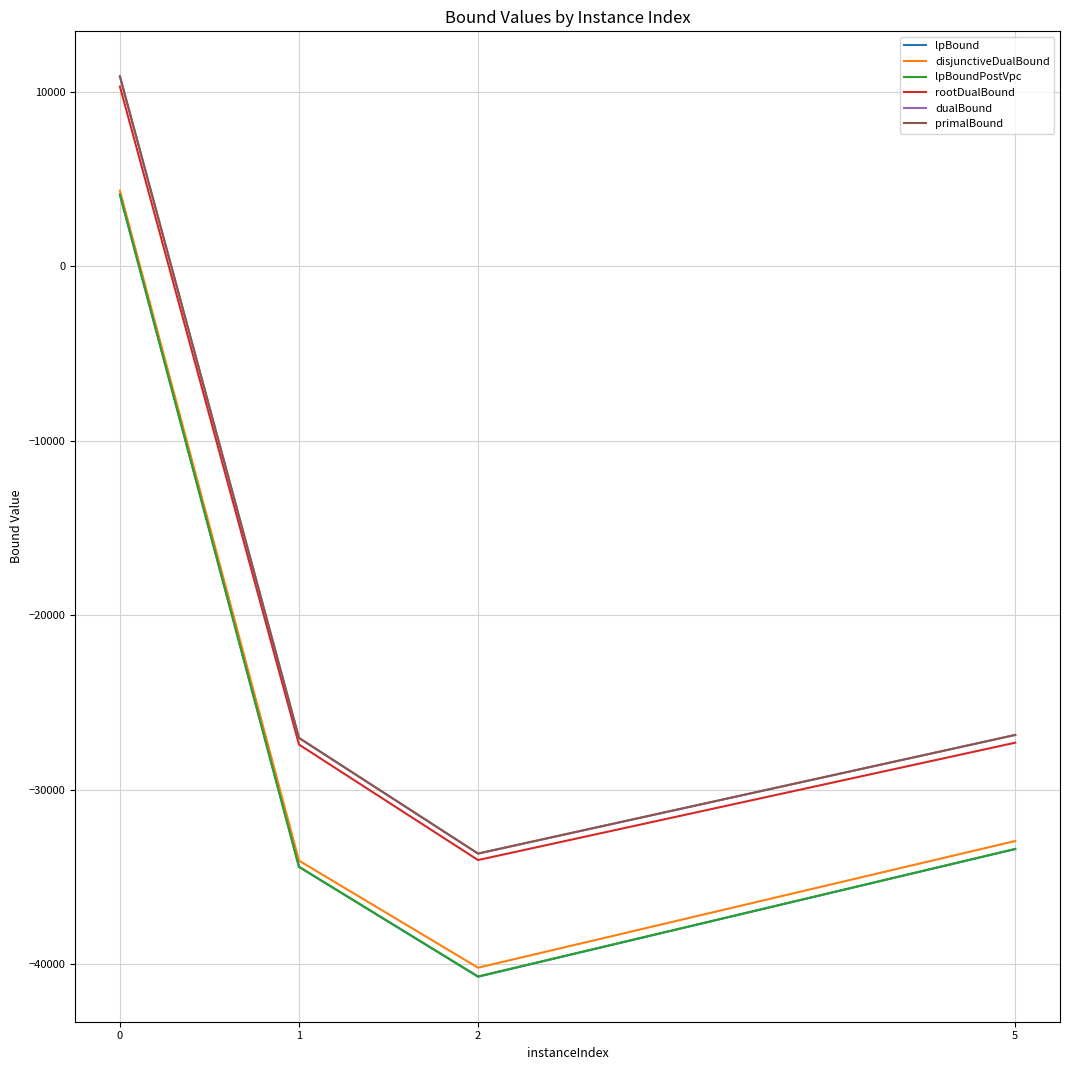

The value of lpBoundPostVpc at 0 is 4115.3. True or false?

True